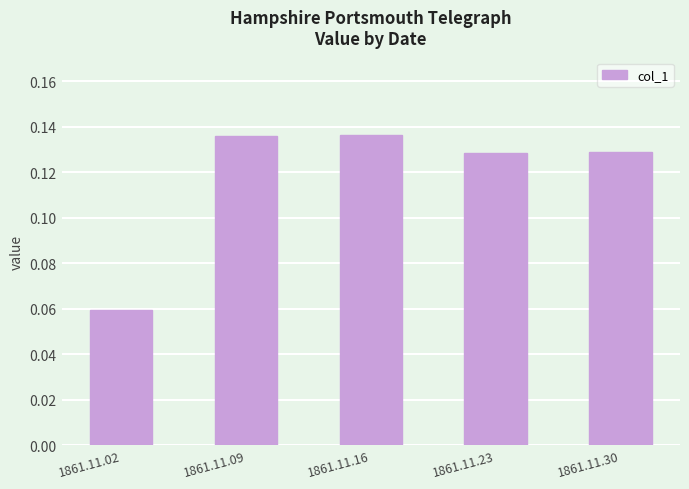

Which has a higher value, 1861.11.16 or 1861.11.30?

1861.11.16